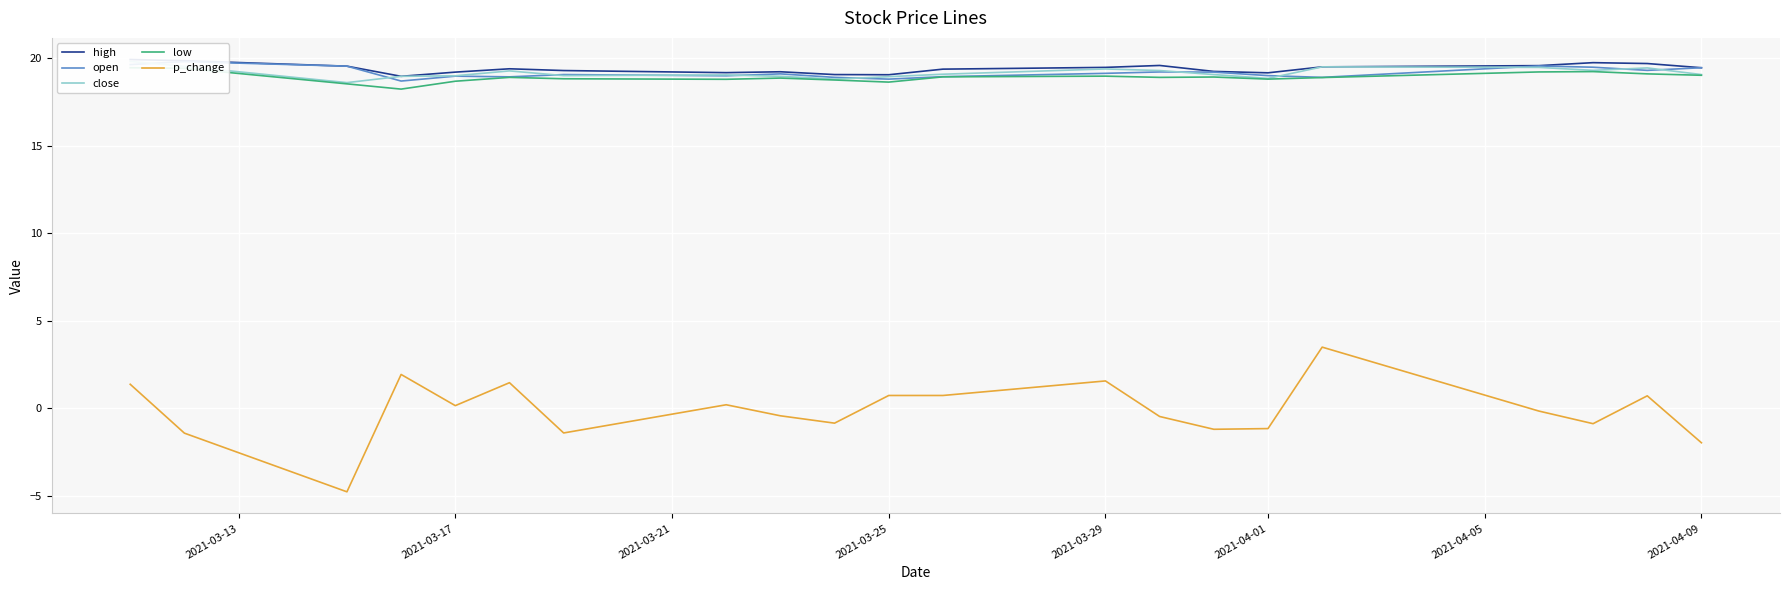

What is the minimum value for p_change?

-4.8